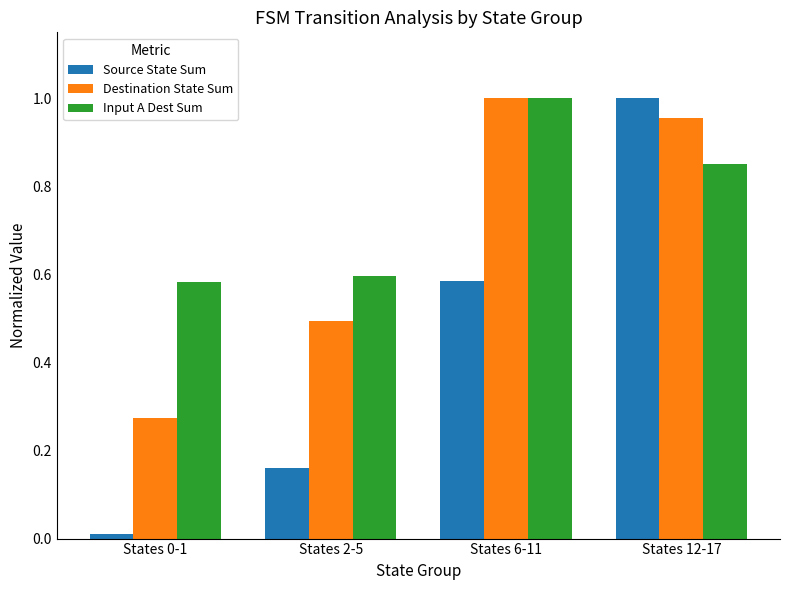

At which category is the sum across all series the highest?

States 12-17